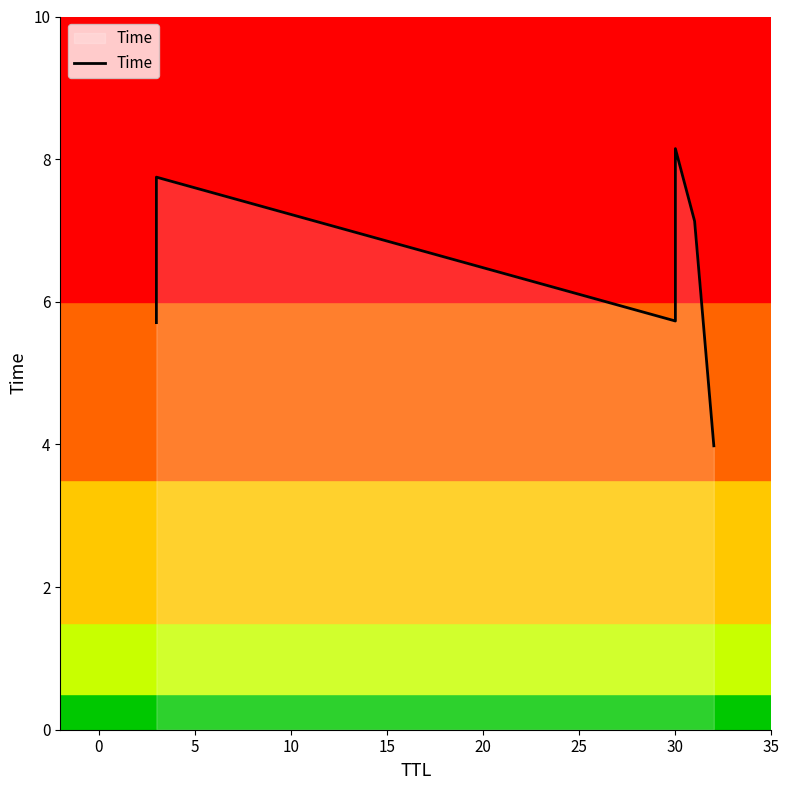

Reading left to right, what are all the values shown in this chart?

5.7	7.7	5.7	8.1	7.1	4.0